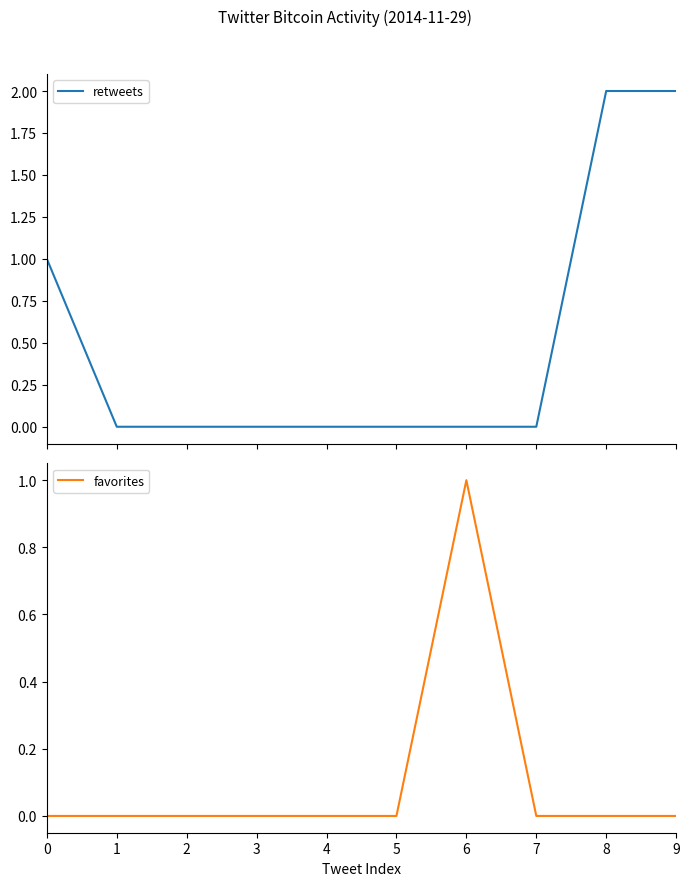

True or false: retweets and favorites intersect in this chart.

False